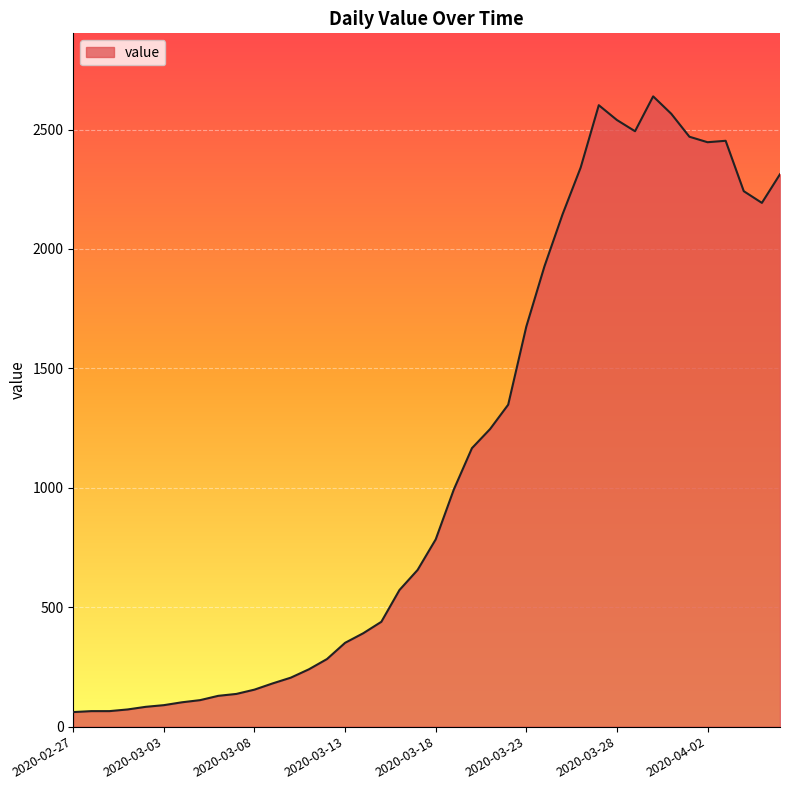

What is the maximum value shown in the chart?

2639